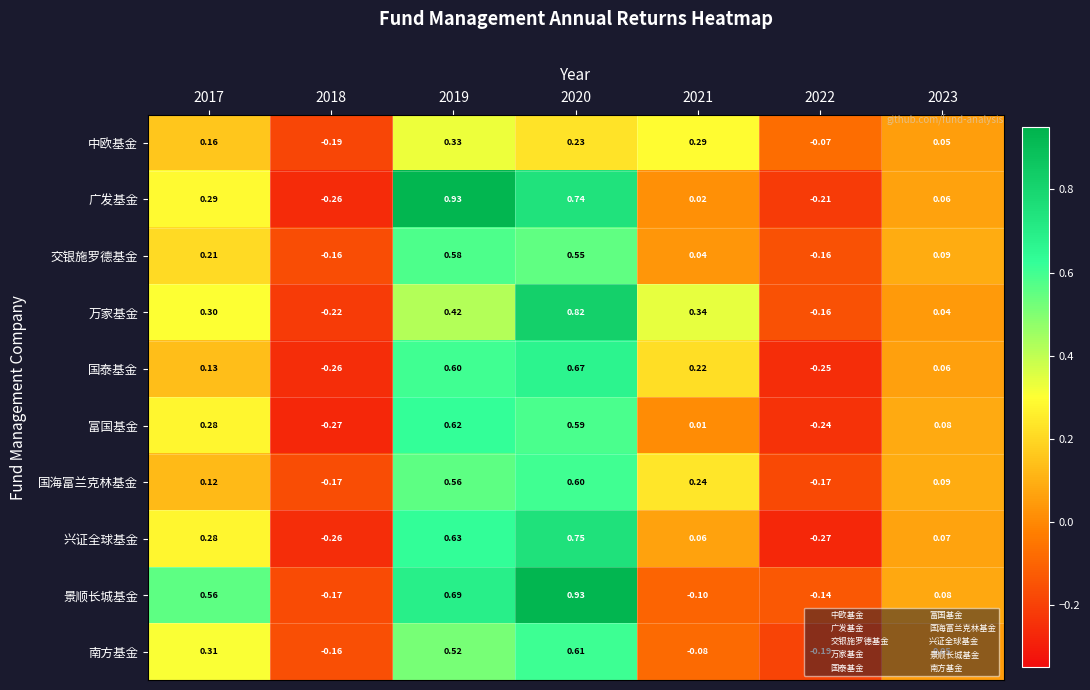

Which series has the widest spread of values?

广发基金